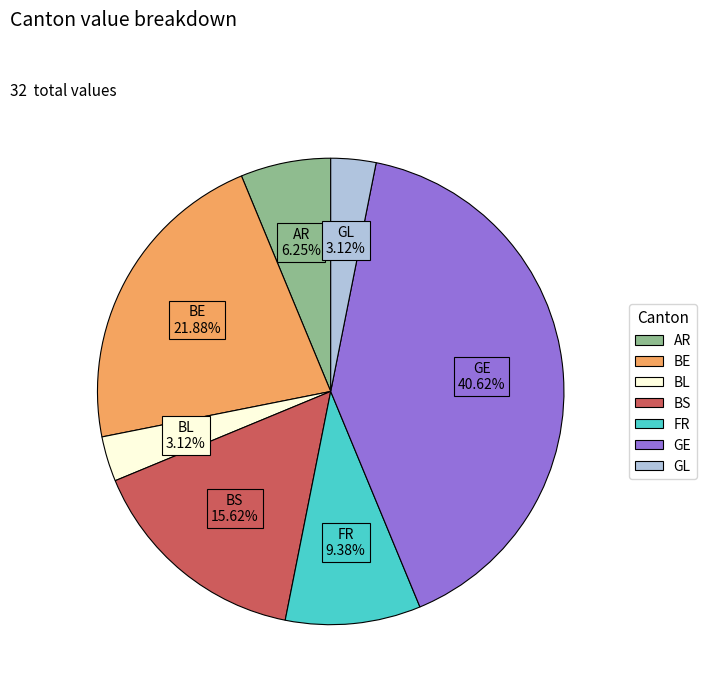

Does any single category account for the majority?

No